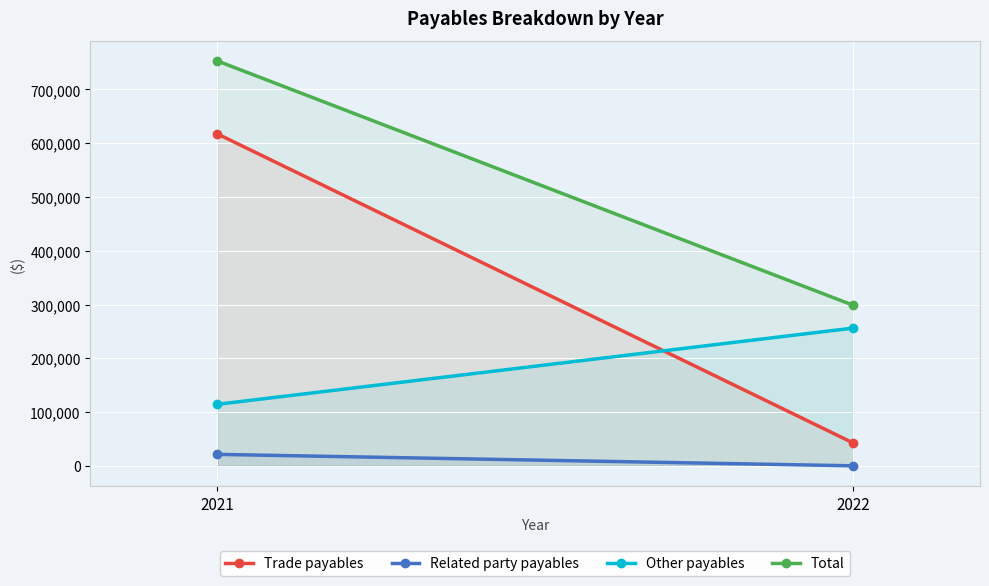

At 2022, list the series in order from largest to smallest.

Total, Other payables, Trade payables, Related party payables